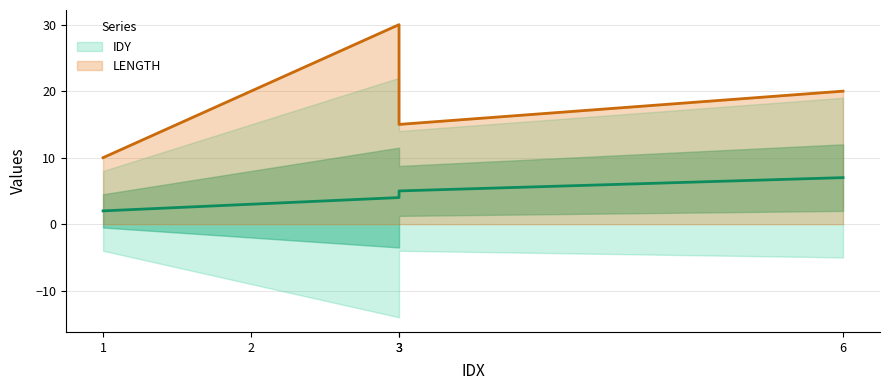

Does the chart have visible grid lines?

Yes